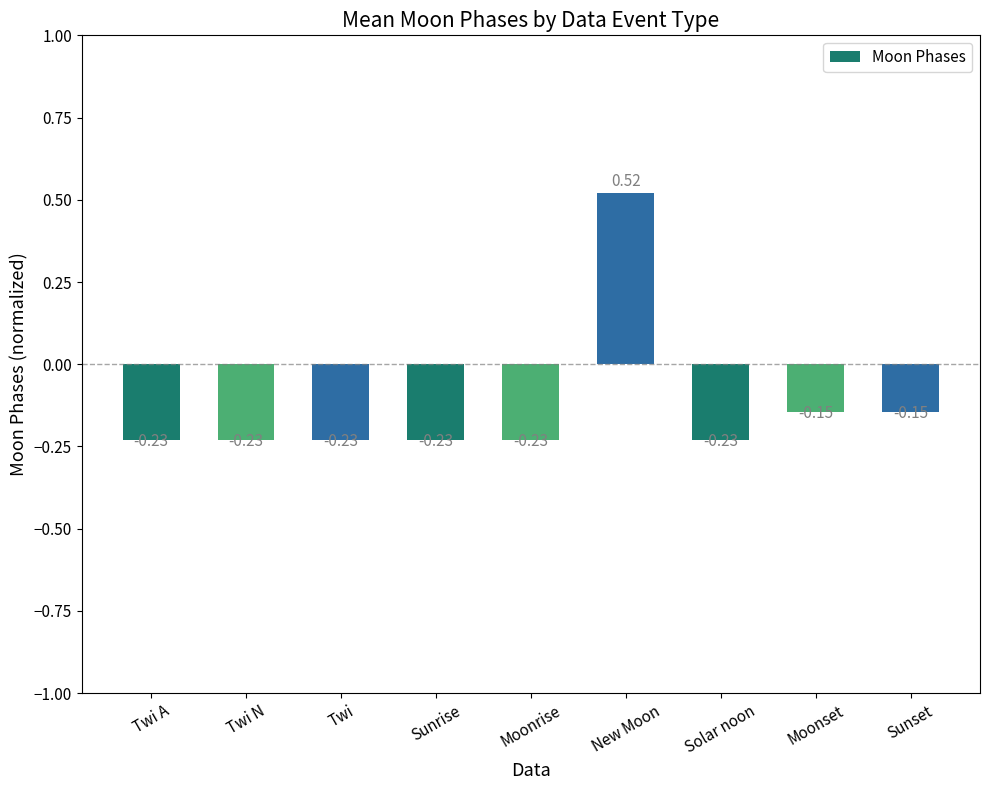

What is the sum of all values?

-1.1